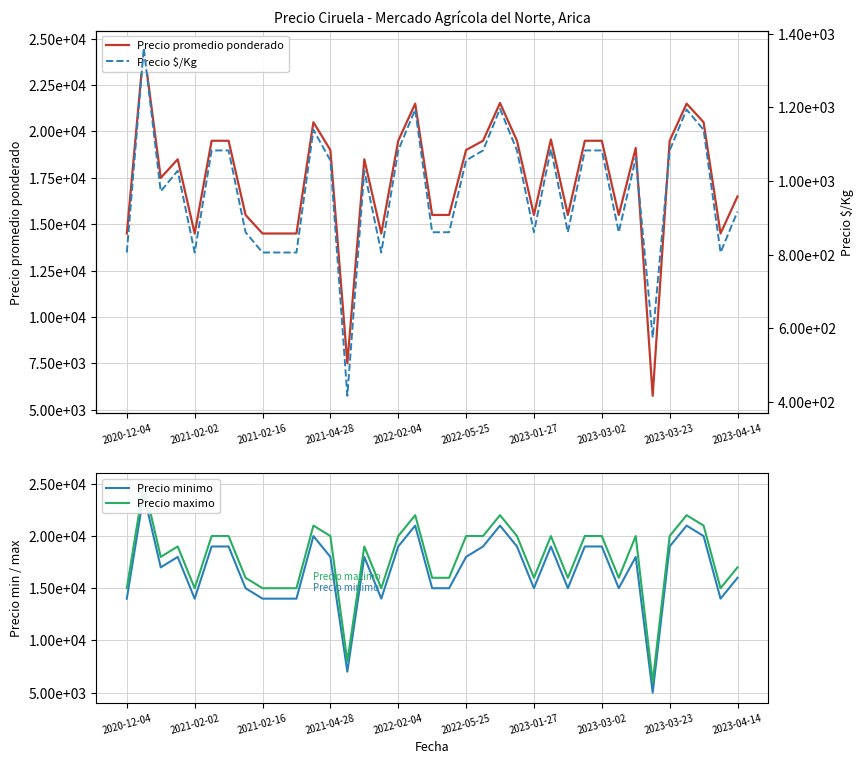

Is it true that Precio maximo equals 20000 at 30?

True